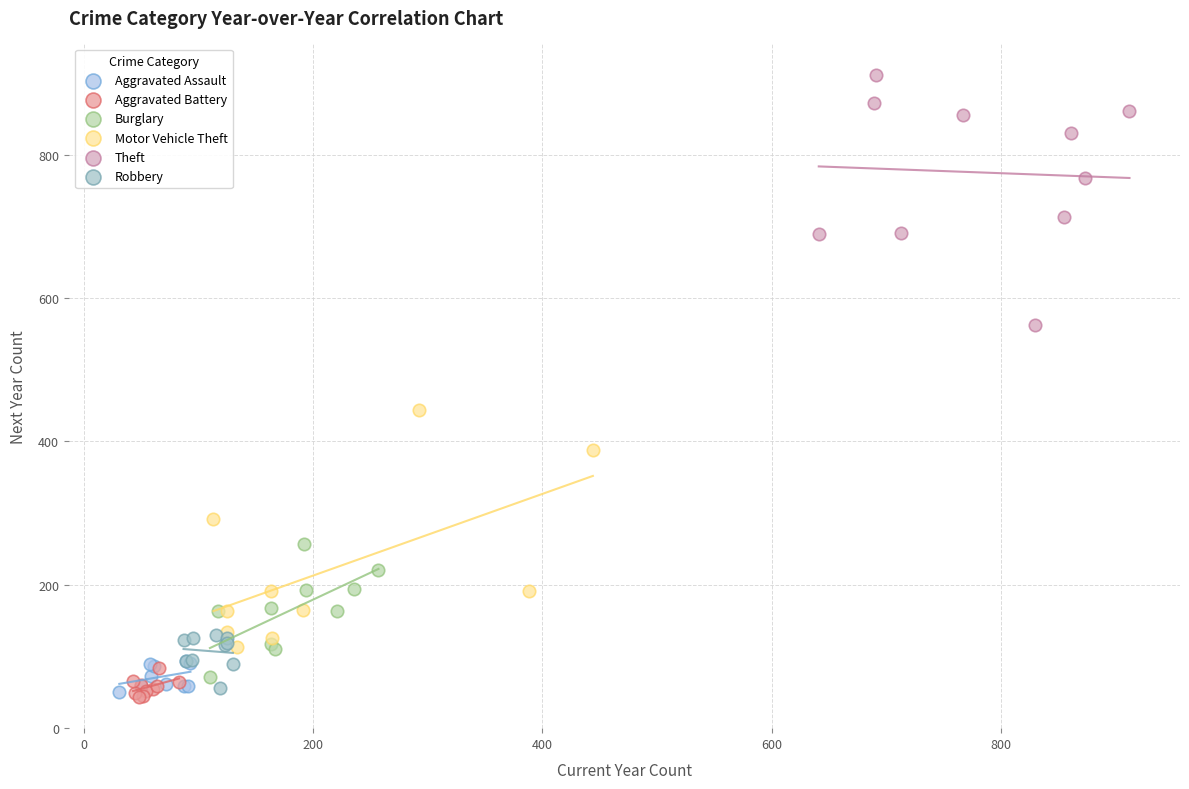

Which series reaches the maximum Y coordinate?

Theft